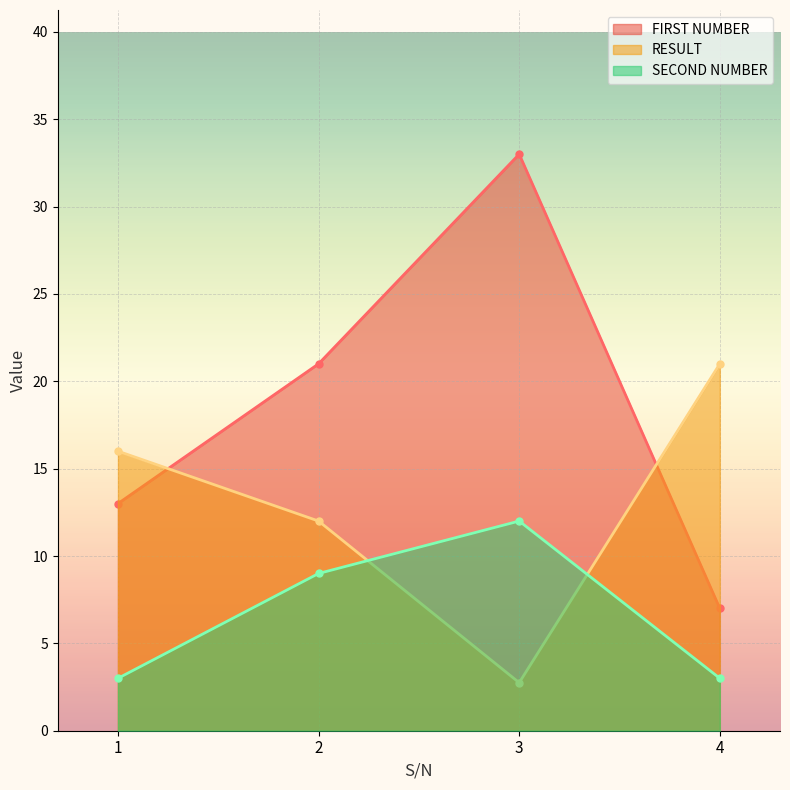

What is the sum of all RESULT values?

51.8